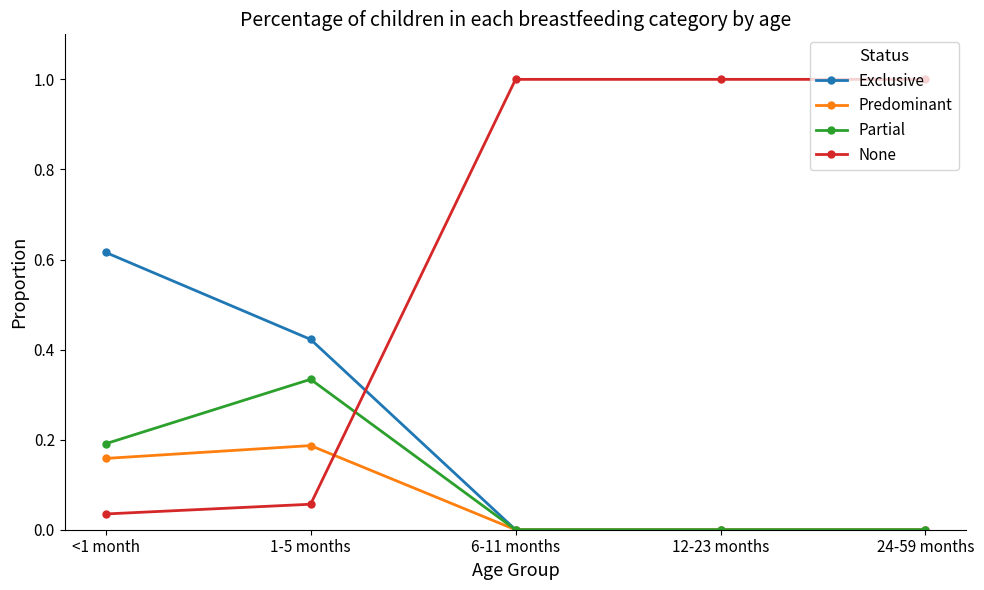

How many intersections are there between None and Partial?

1